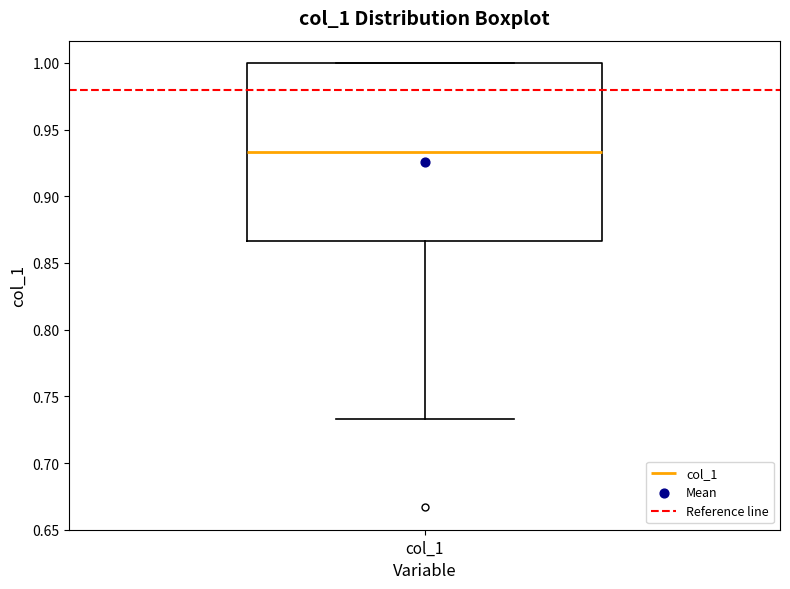

Read this box plot against the y-axis: the position of the median line, the range covered by the box, and the ends of both whiskers. The values are not printed on the chart, so give them approximately, as read against the axis.

median 0.935, box 0.865 to 1.000, whiskers 0.735 to 1.000